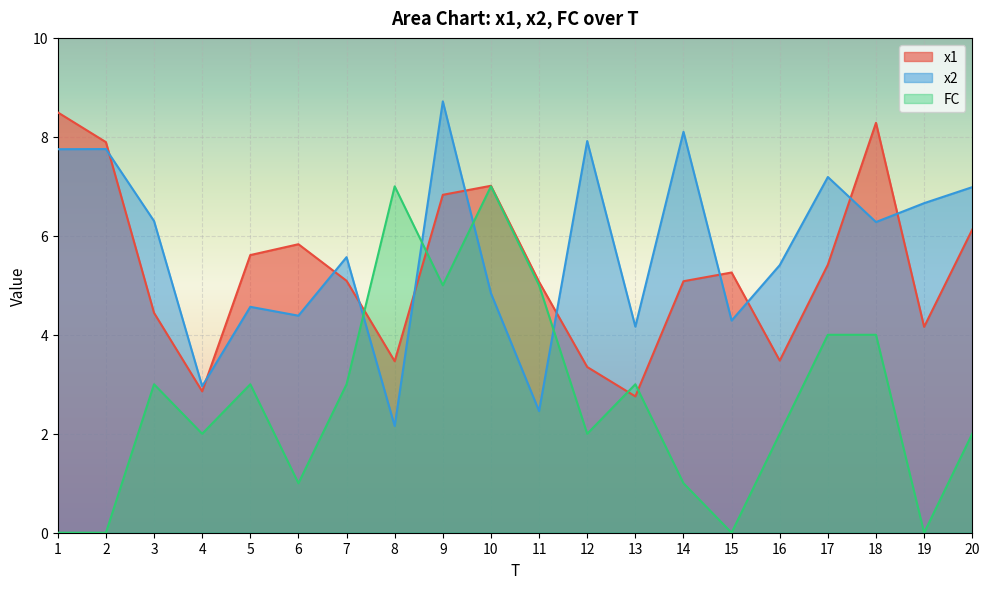

Reading left to right, list all the values displayed in this chart.

x1: 8.5	7.9	4.4	2.9	5.6	5.8	5.1	3.5	6.8	7.0	5.1	3.3	2.8	5.1	5.3	3.5	5.4	8.3	4.2	6.1
x2: 7.8	7.8	6.3	3.0	4.6	4.4	5.6	2.2	8.7	4.8	2.5	7.9	4.2	8.1	4.3	5.4	7.2	6.3	6.7	7.0
FC: 0.0	0.0	3.0	2.0	3.0	1.0	3.0	7.0	5.0	7.0	5.0	2.0	3.0	1.0	0.0	2.0	4.0	4.0	0.0	2.0